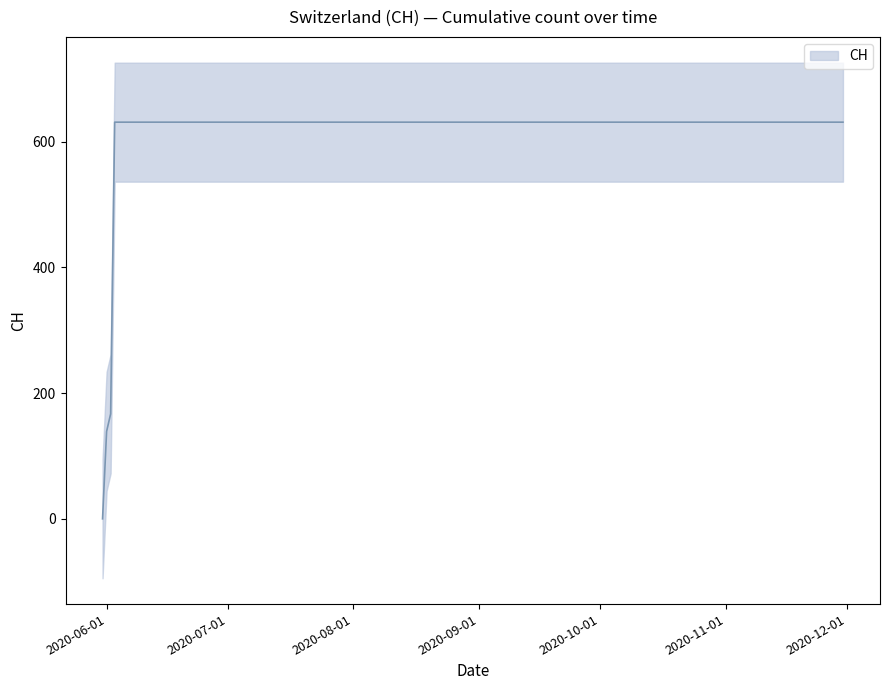

What is the sum of the values at 2020-10-31 and 2020-08-31?

1262